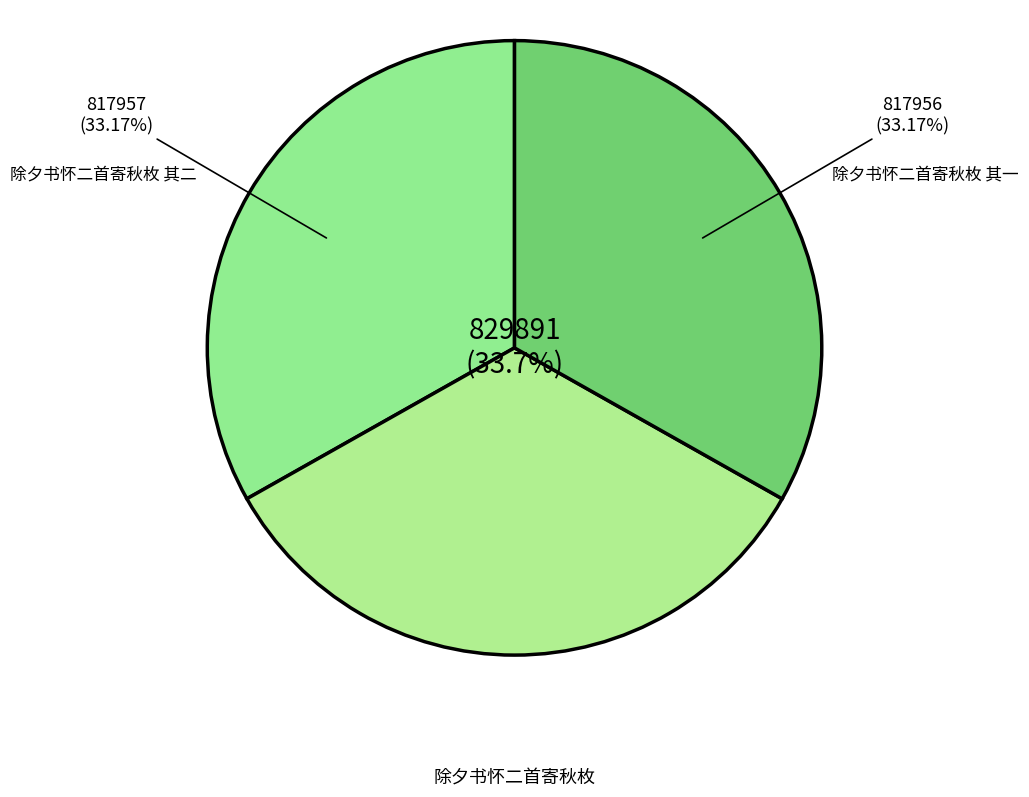

True or false: 除夕书怀二首寄秋枚 accounts for 34% of the total.

True